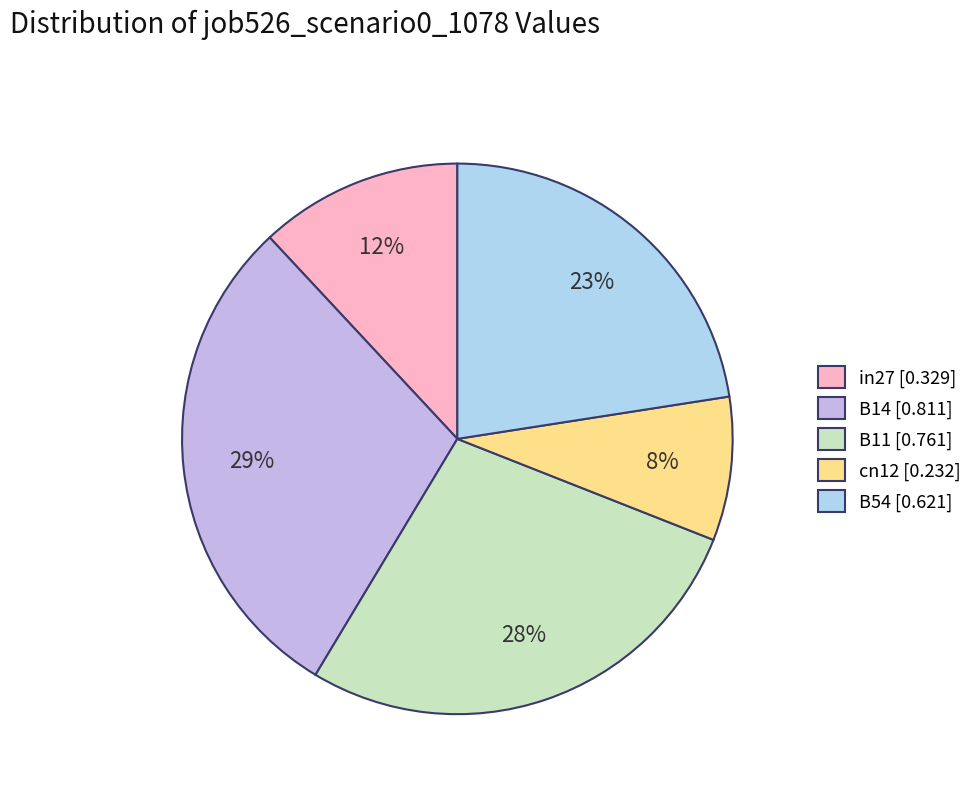

How much of the chart is everything except B54?

77.5%